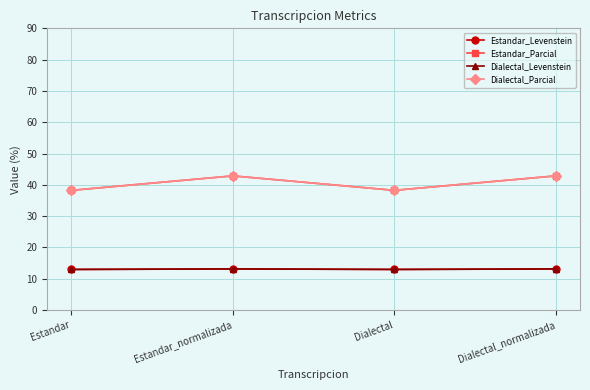

Reading left to right, list all the values displayed in this chart.

Estandar_Levenstein: 13.0	13.1	13.0	13.1
Estandar_Parcial: 38.2	42.9	38.2	42.9
Dialectal_Levenstein: 13.0	13.1	13.0	13.1
Dialectal_Parcial: 38.2	42.9	38.2	42.9